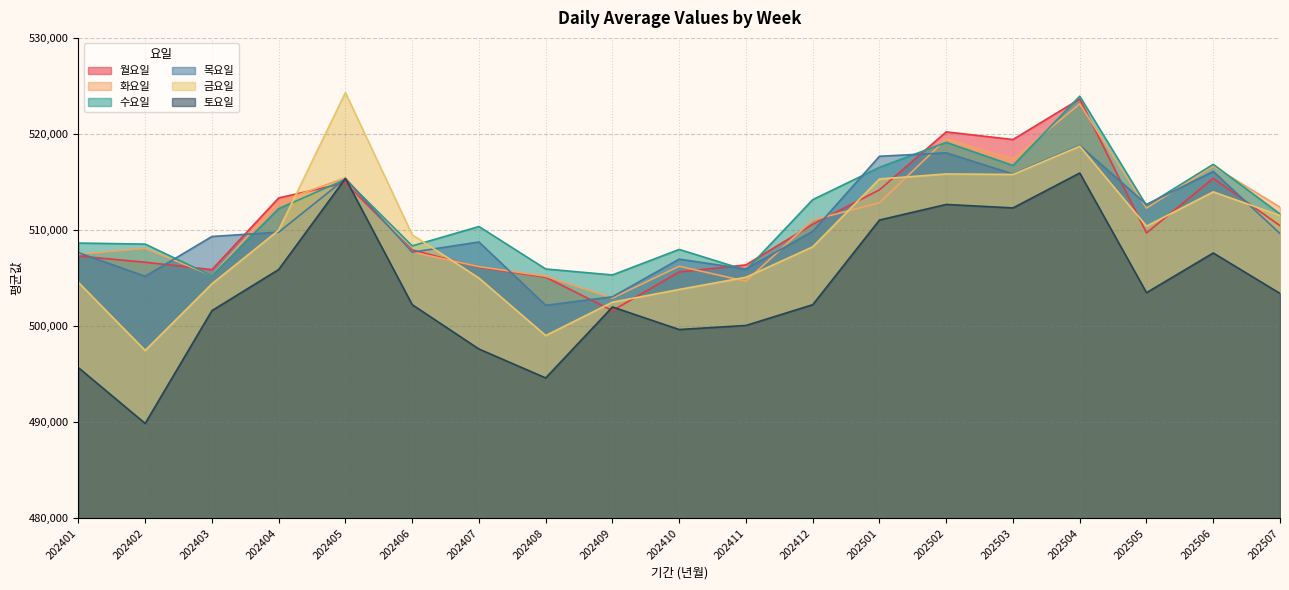

In 금요일, how many points are lower than both neighbors (excluding endpoints)?

4